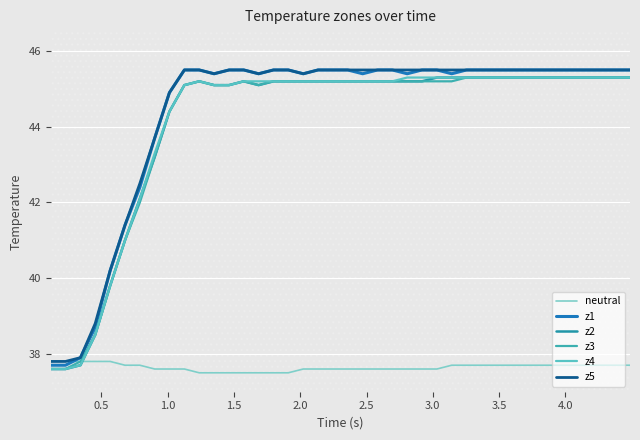

What is the value of the z5 point at the 21st from the left?

45.5